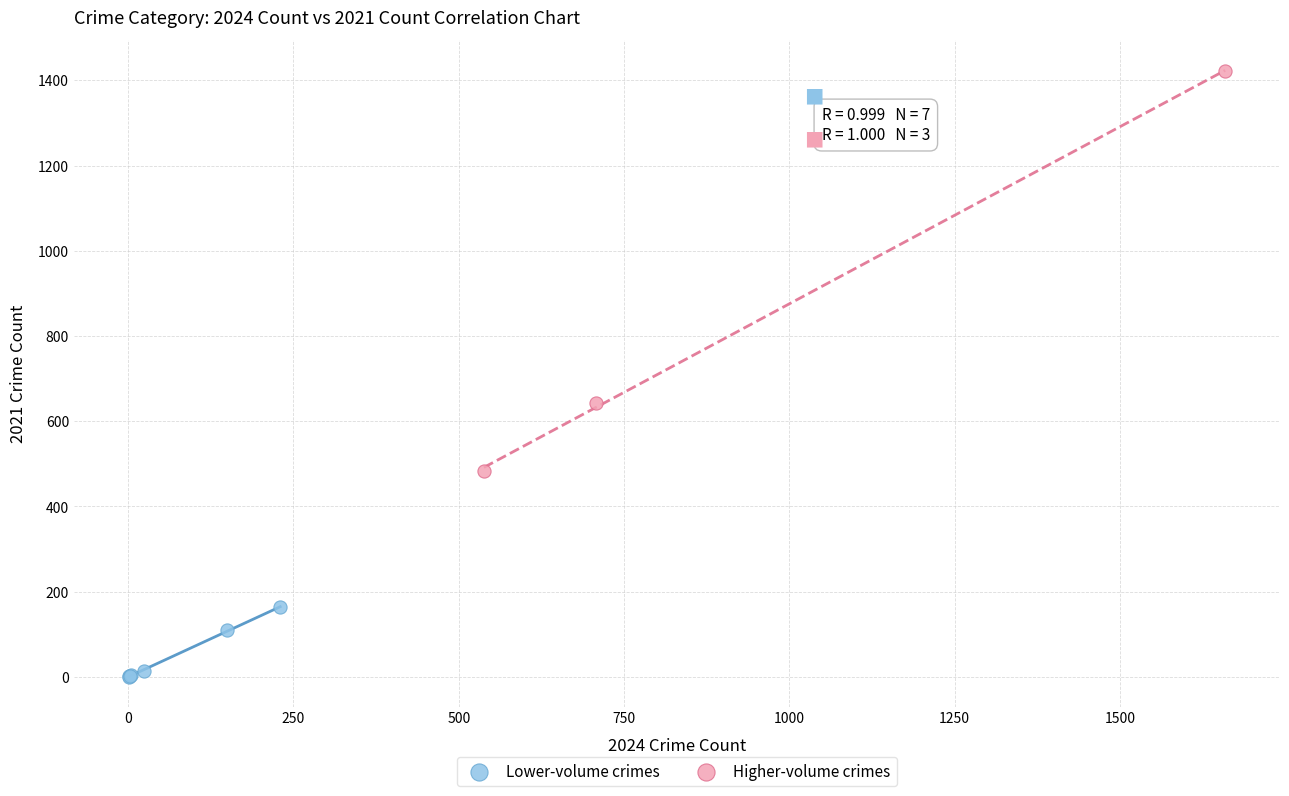

Which series contains the highest Y value?

Higher-volume crimes